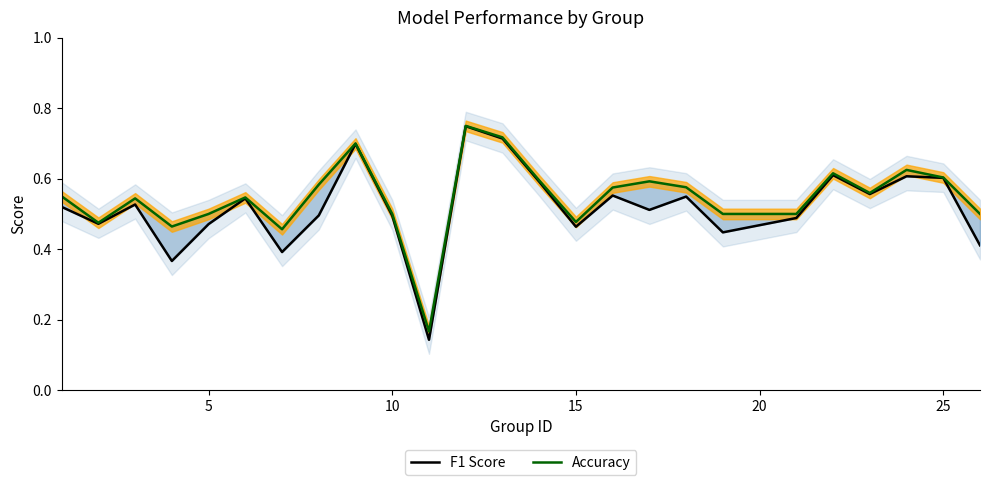

True or false: F1 Score and Accuracy intersect in this chart.

False